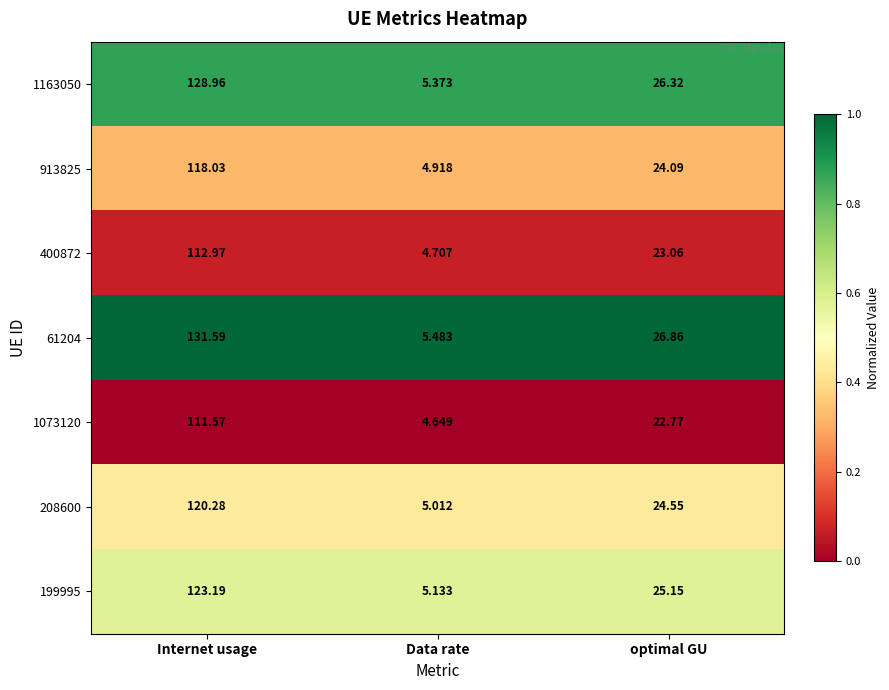

At Data rate, list the series in order from smallest to largest.

1073120, 400872, 913825, 208600, 199995, 1163050, 61204